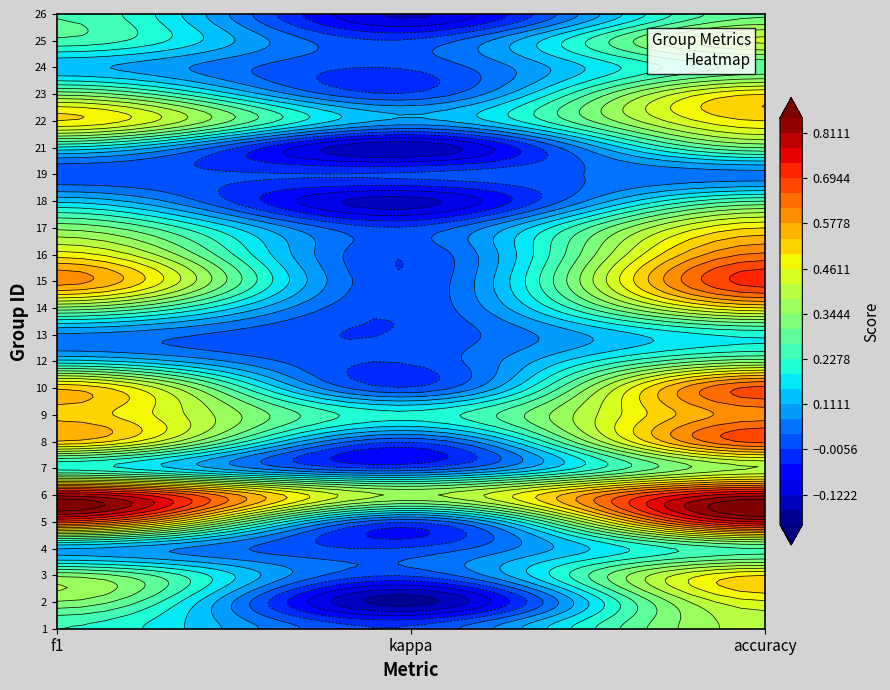

How many 9 values are between 0 and 1?

3